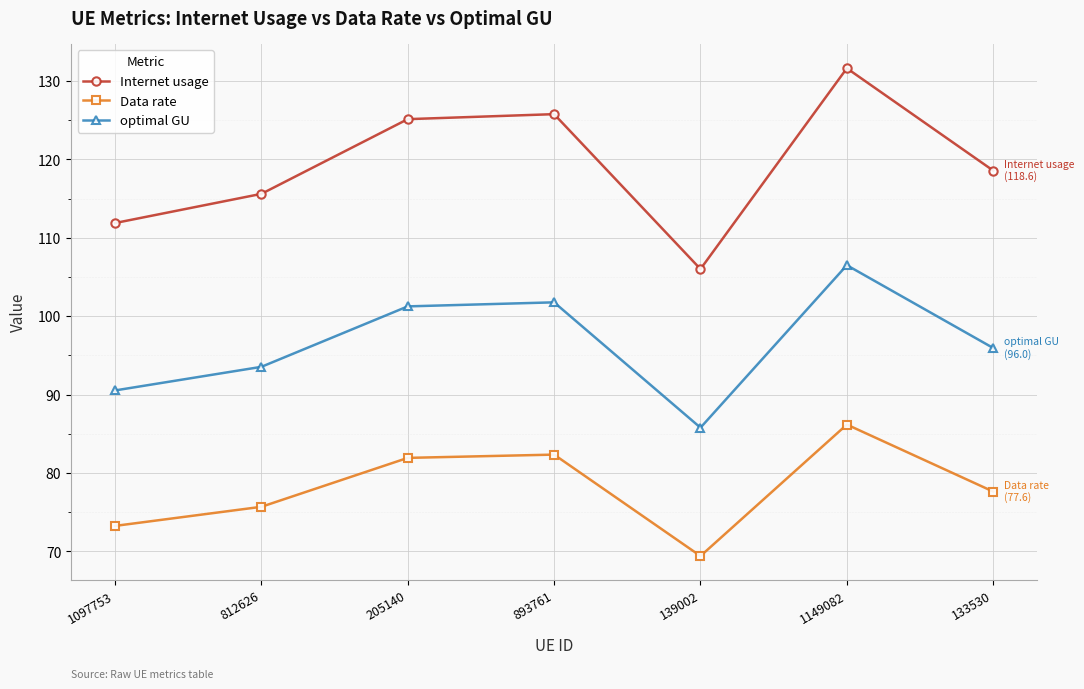

Is the value of Internet usage at 812626 greater than the value of optimal GU at 1149082?

Yes